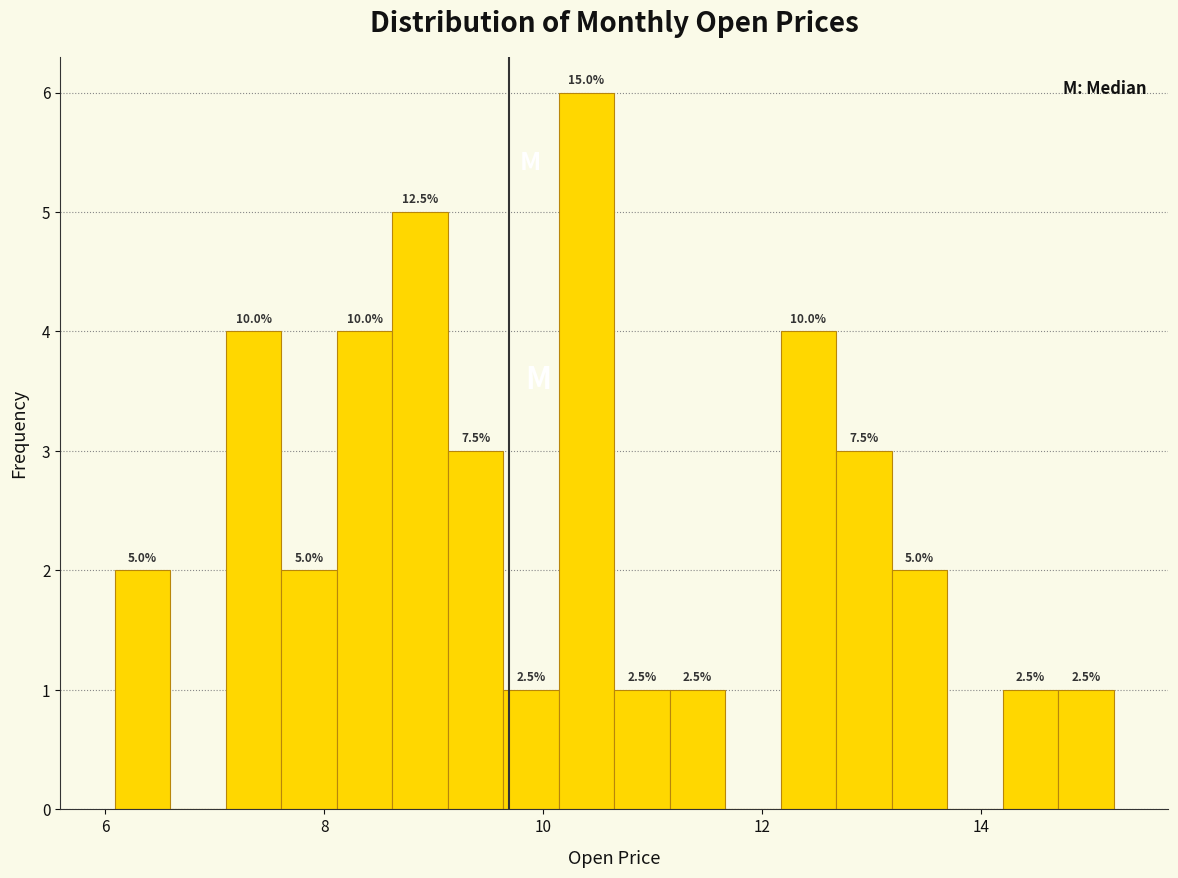

Read against the x-axis, roughly where is the centre of the tallest bar?

10.4